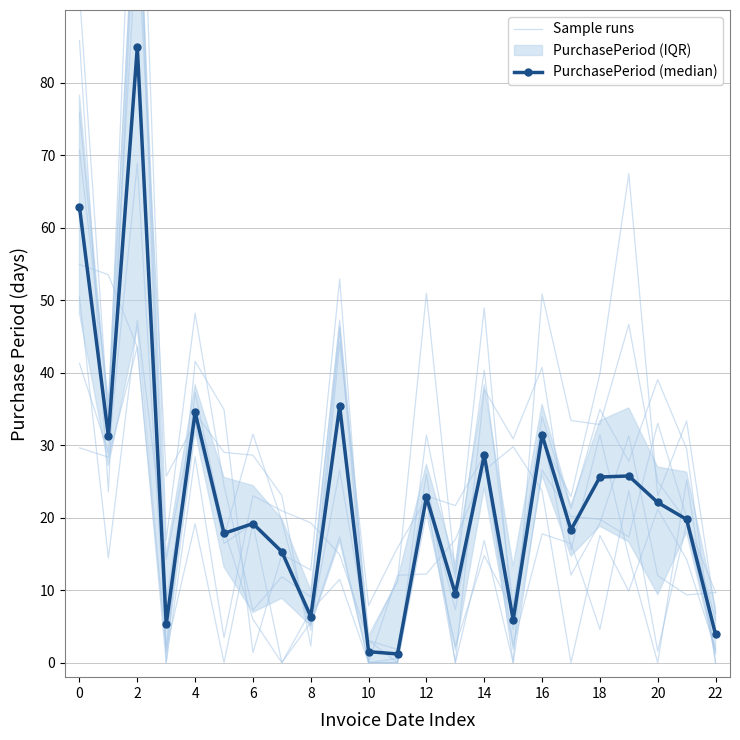

What is the maximum value for PurchasePeriod (median)?

84.9